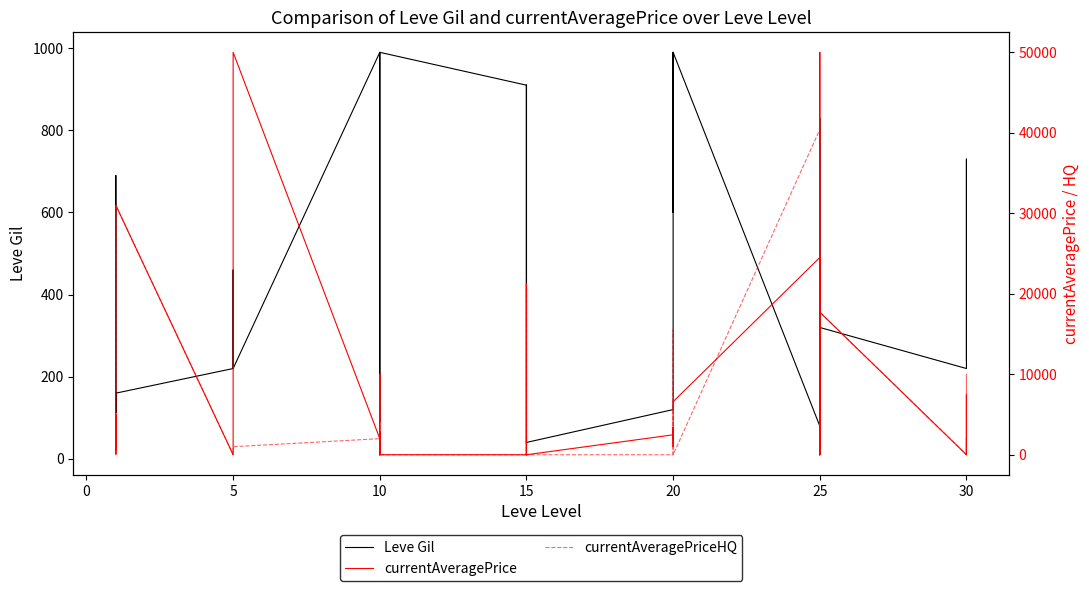

Which series has the largest range (max minus min)?

currentAveragePrice